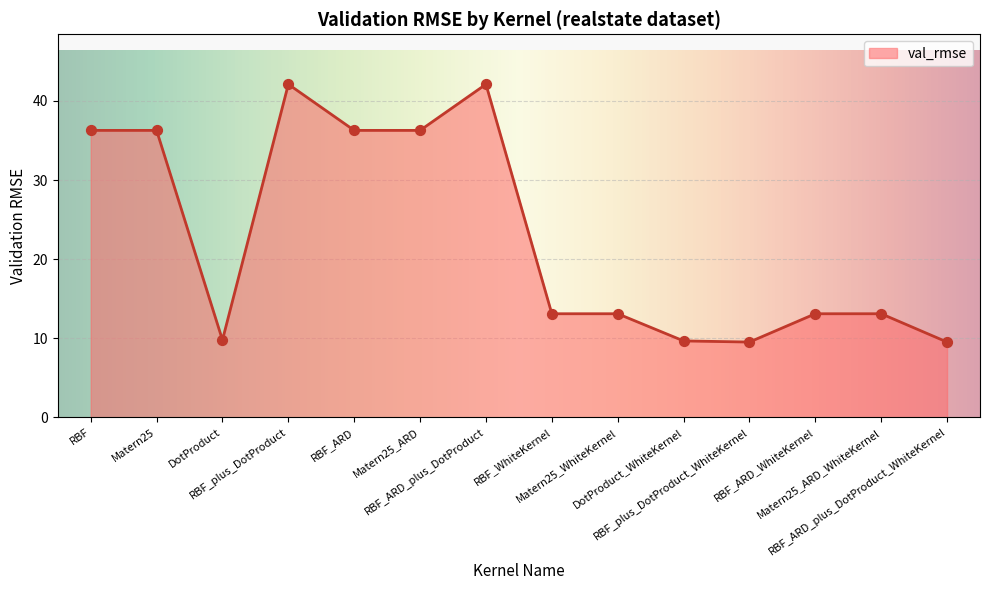

Approximately how many times larger is the value at Matern25_ARD compared to Matern25_WhiteKernel?

2.8